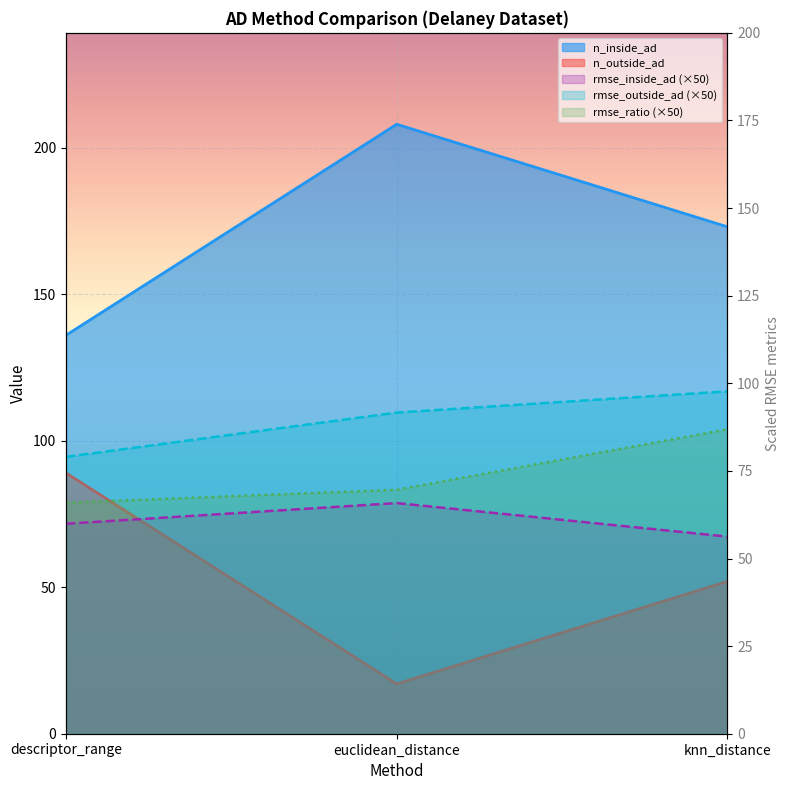

What position from the right is descriptor_range?

3